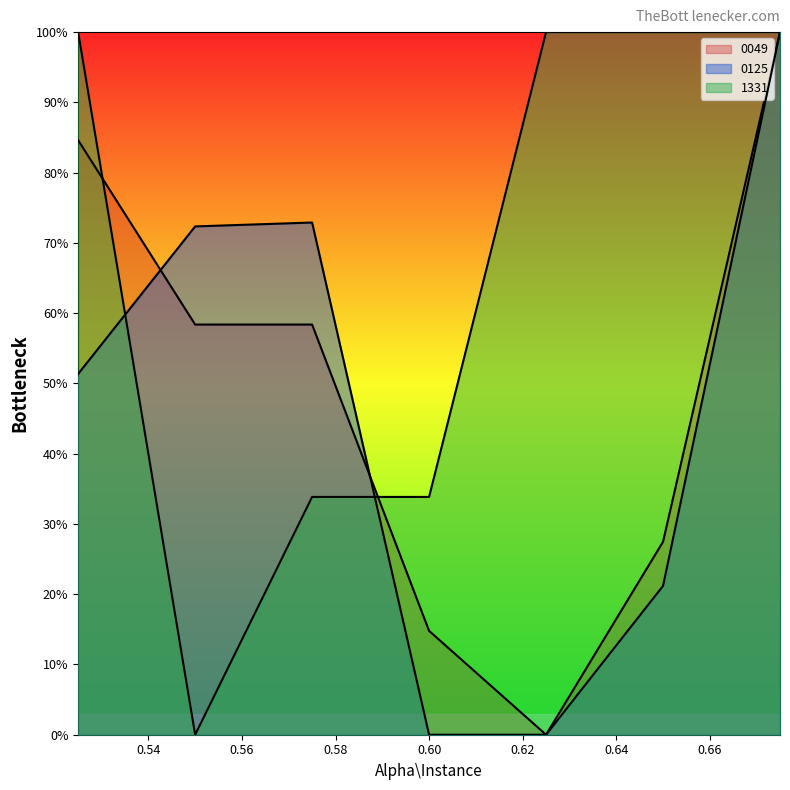

What is the maximum value for 0049?

1.0